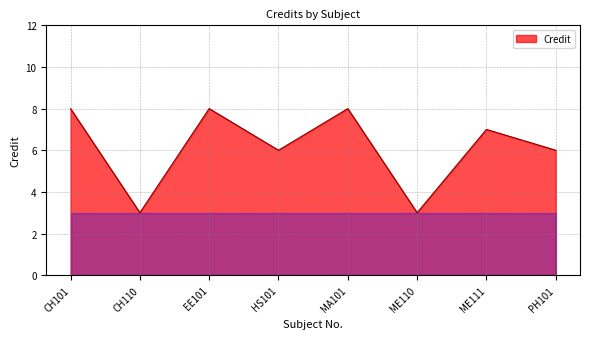

Where is the first local maximum?

EE101